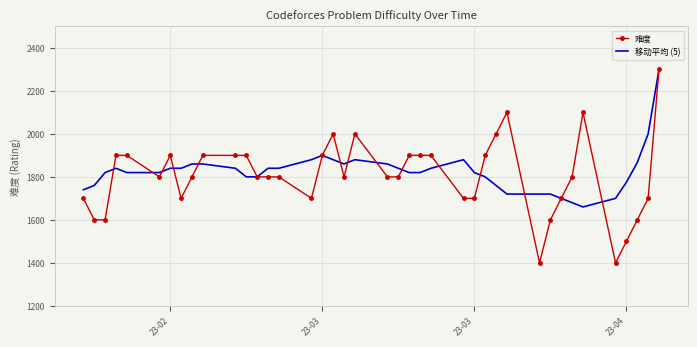

What is the difference between the maximum and minimum values in the 移动平均 (5) series?

640.0